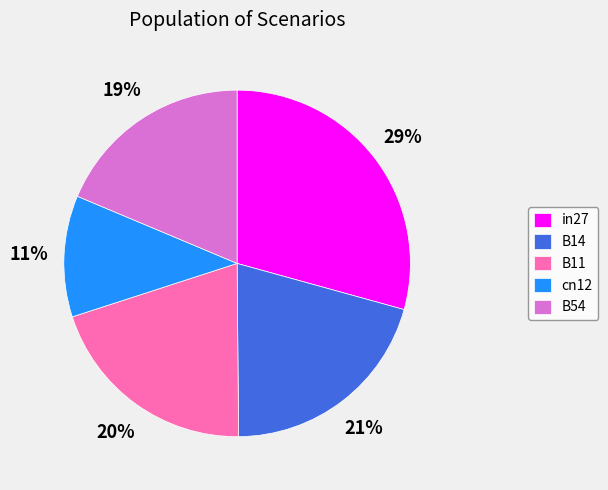

Which slice is the smallest?

cn12